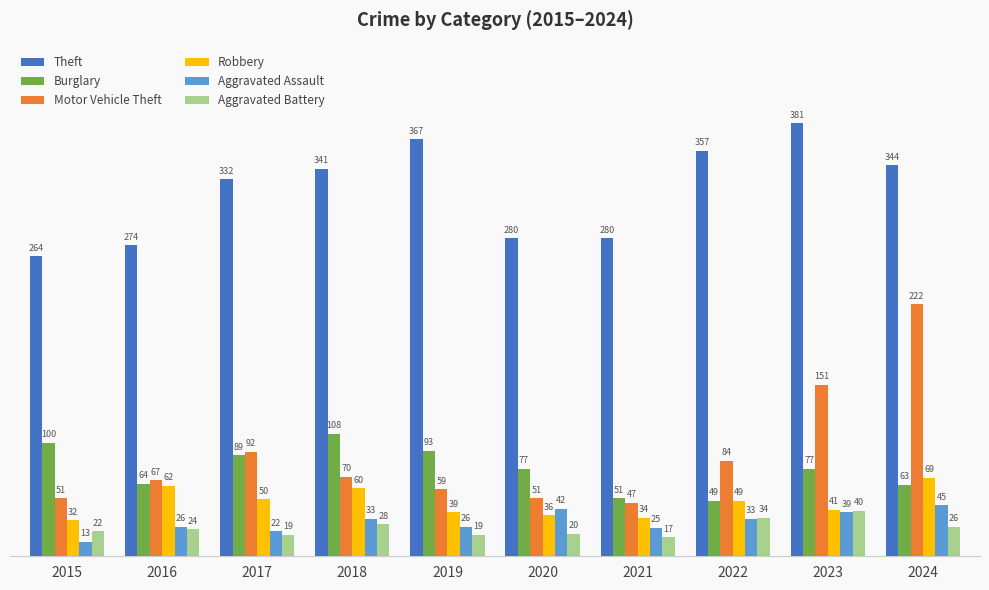

What is the maximum value for Robbery?

69